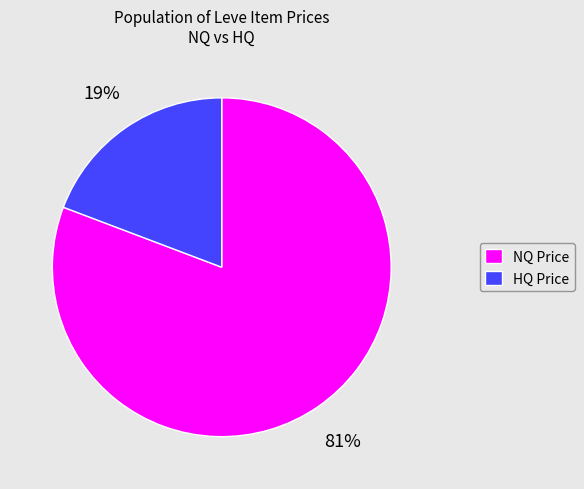

Is it true that NQ Price is 68% of the pie?

False